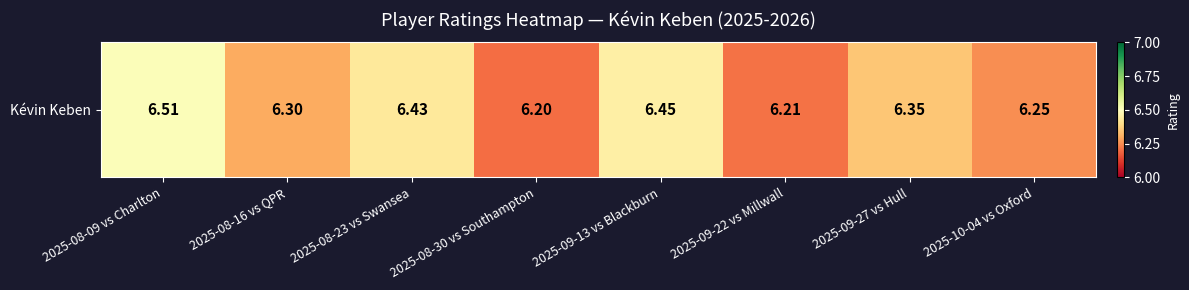

What is the sum of all values?

50.7